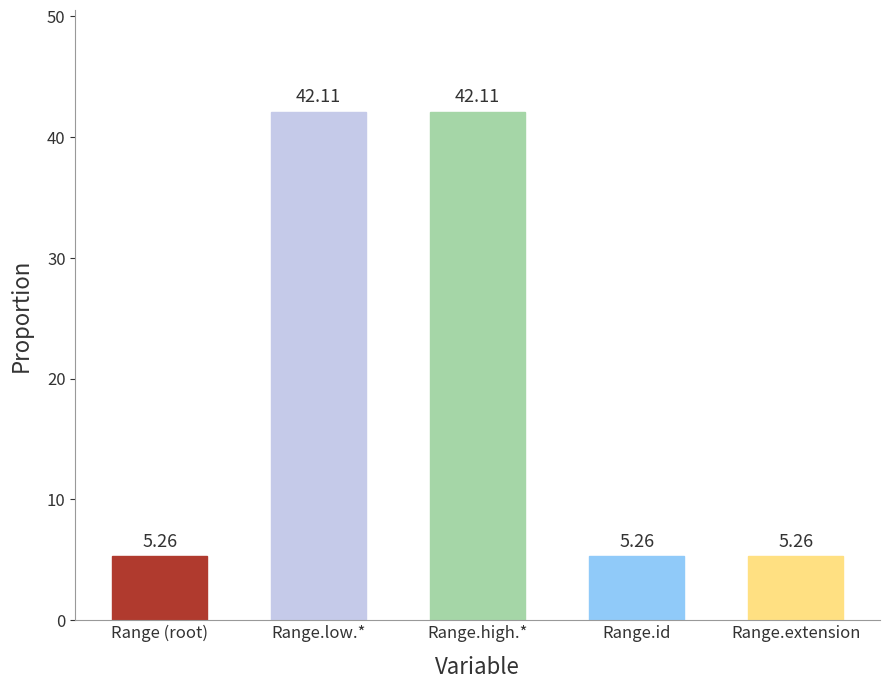

What is the average value?

20.0